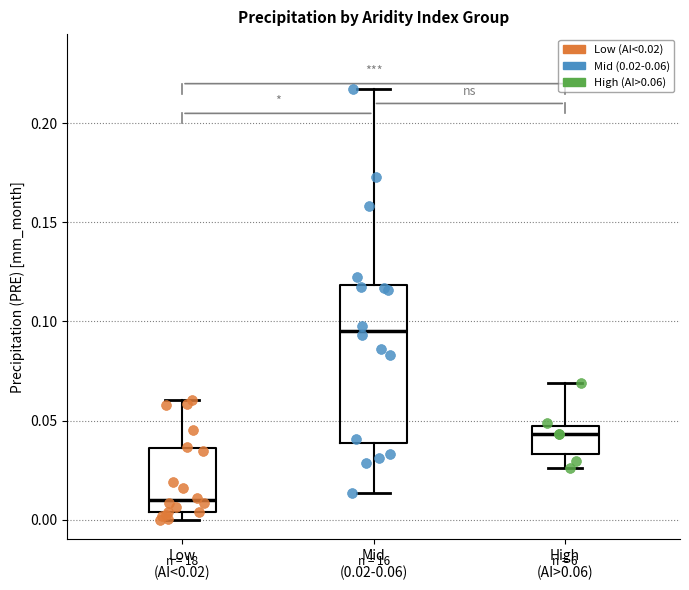

Where does the upper whisker of the box for High (AI>0.06) end on the y-axis? The values are not printed on the chart, so give them approximately, as read against the axis.

0.070